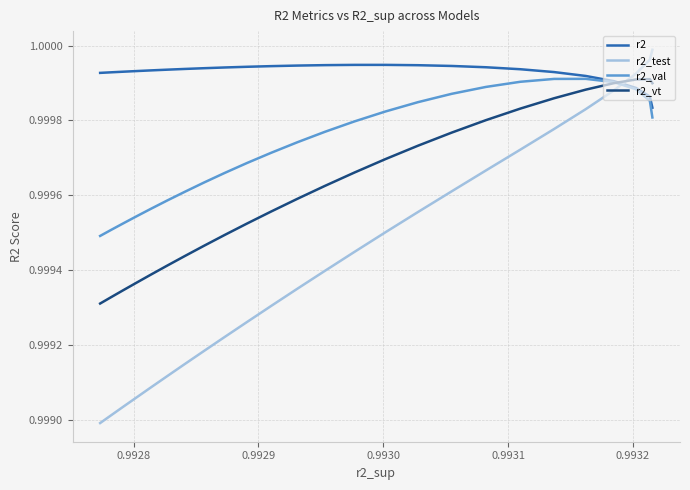

Reading left to right, transcribe all the data shown in this chart.

r2: 1.0	1.0	1.0	1.0	1.0	1.0	1.0	1.0	1.0	1.0	1.0	1.0	1.0	1.0	1.0	1.0	1.0	1.0	1.0	1.0	1.0	1.0	1.0	1.0	1.0
r2_test: 1.0	1.0	1.0	1.0	1.0	1.0	1.0	1.0	1.0	1.0	1.0	1.0	1.0	1.0	1.0	1.0	1.0	1.0	1.0	1.0	1.0	1.0	1.0	1.0	1.0
r2_val: 1.0	1.0	1.0	1.0	1.0	1.0	1.0	1.0	1.0	1.0	1.0	1.0	1.0	1.0	1.0	1.0	1.0	1.0	1.0	1.0	1.0	1.0	1.0	1.0	1.0
r2_vt: 1.0	1.0	1.0	1.0	1.0	1.0	1.0	1.0	1.0	1.0	1.0	1.0	1.0	1.0	1.0	1.0	1.0	1.0	1.0	1.0	1.0	1.0	1.0	1.0	1.0